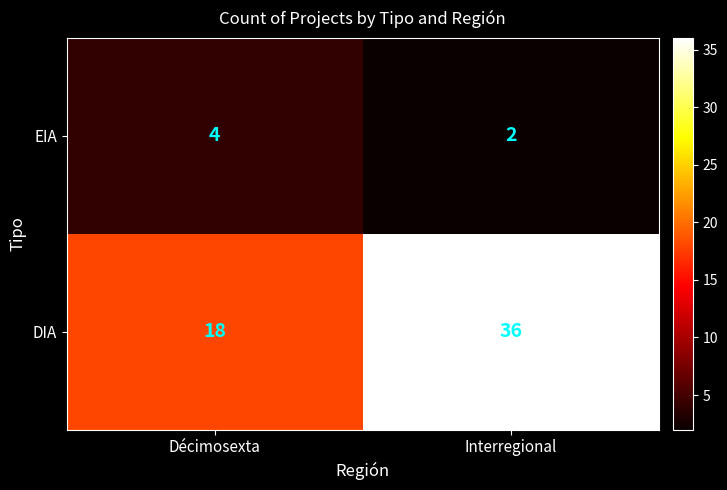

Which category has the lowest value across all series?

Interregional